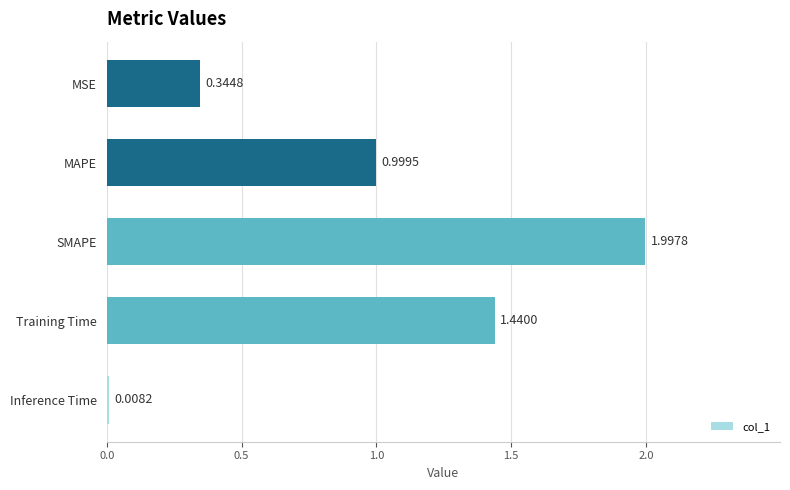

Between Training Time and MAPE, which is larger?

Training Time